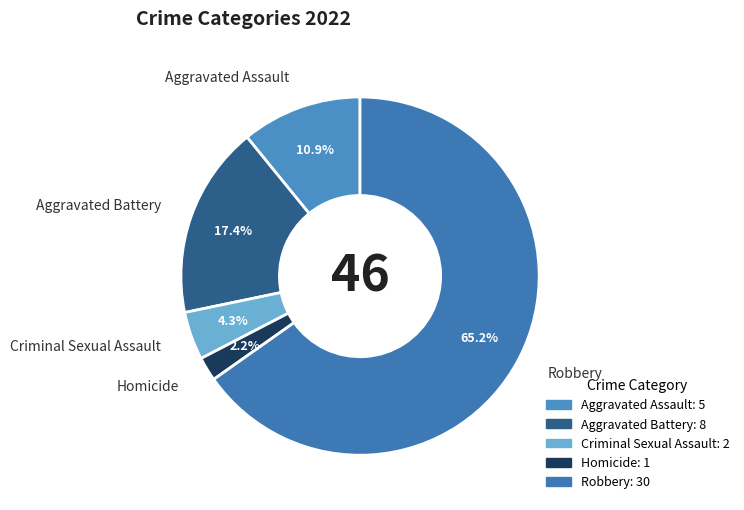

To the nearest percent, what is the average slice percentage?

20%